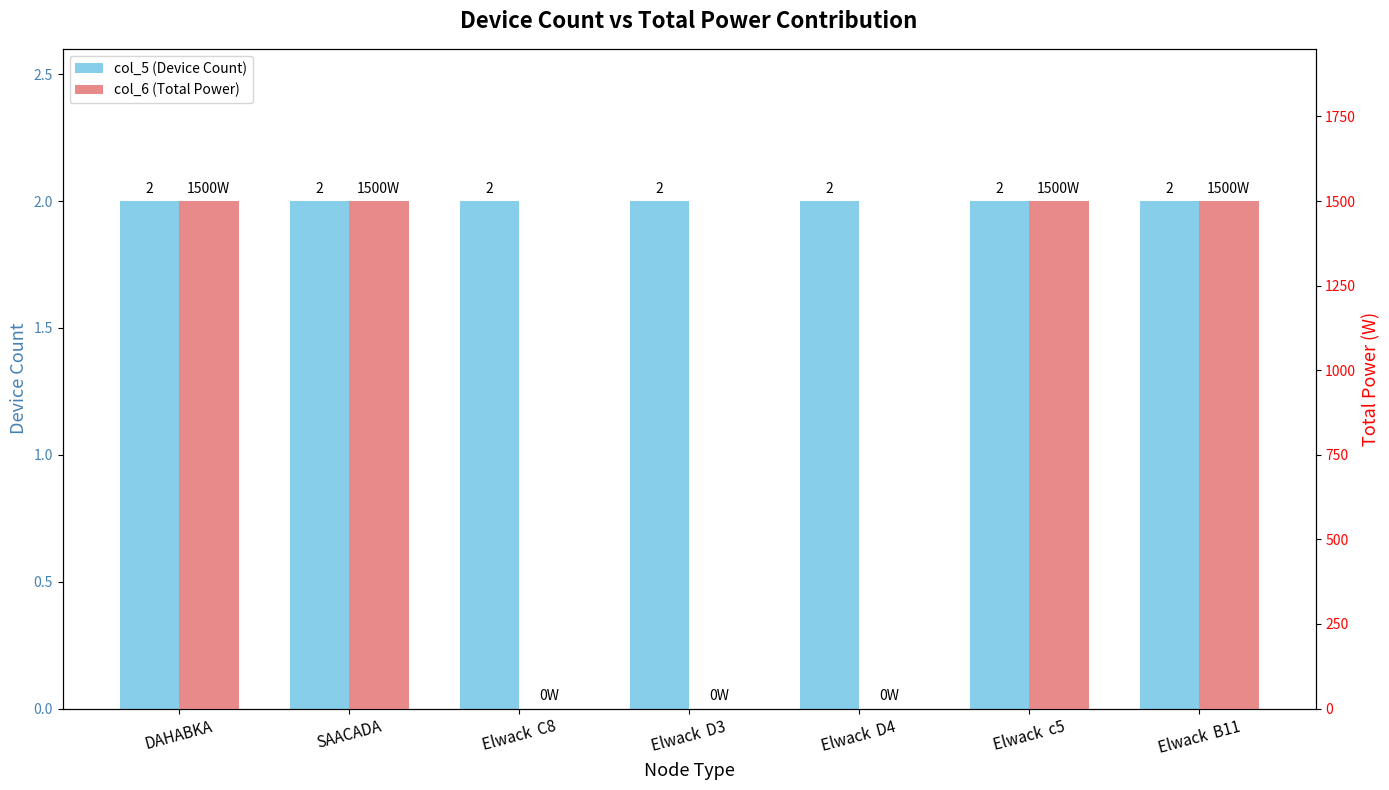

List the series in order of their peak value, lowest first.

col_5 (Device Count), col_6 (Total Power)